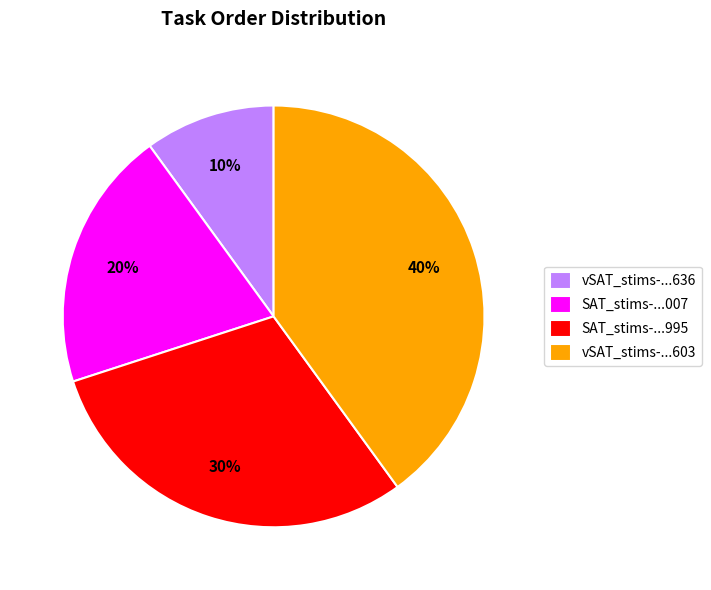

To the nearest percent, what is the difference between the largest and smallest slice percentages?

30%